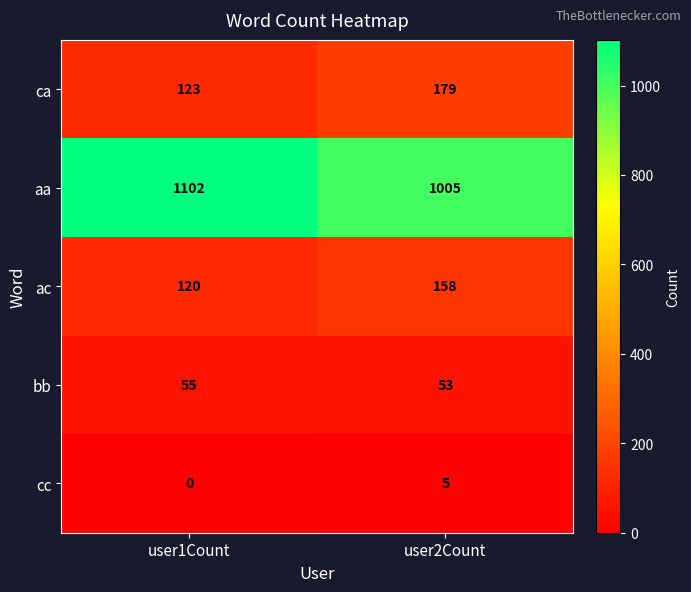

What is the difference between the maximum and minimum values in the aa series?

97